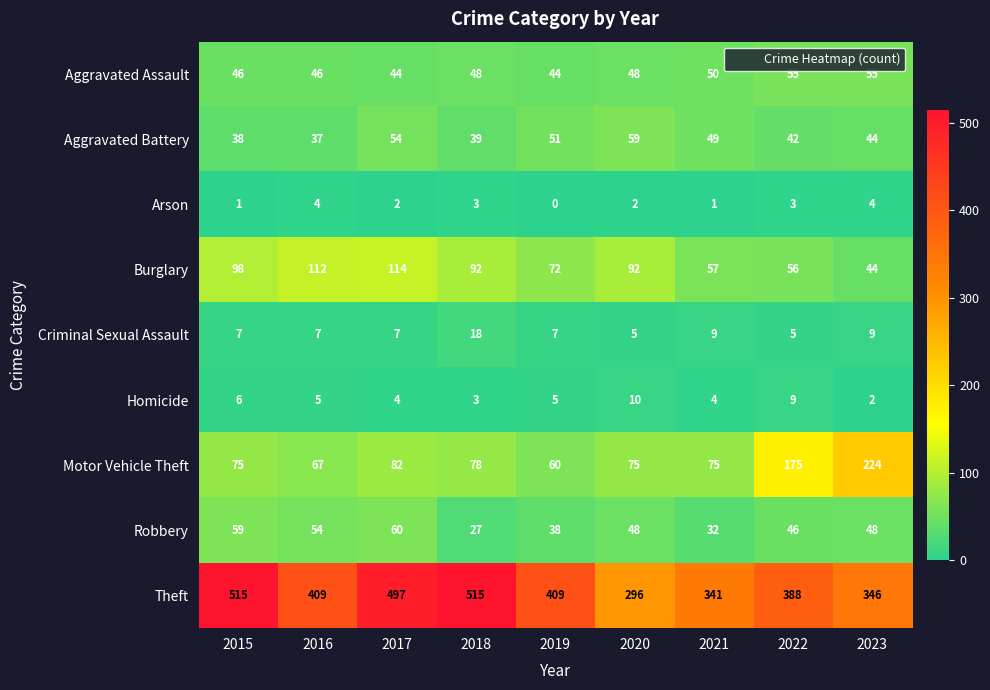

Which series changed the most between 2015 and 2016?

Theft